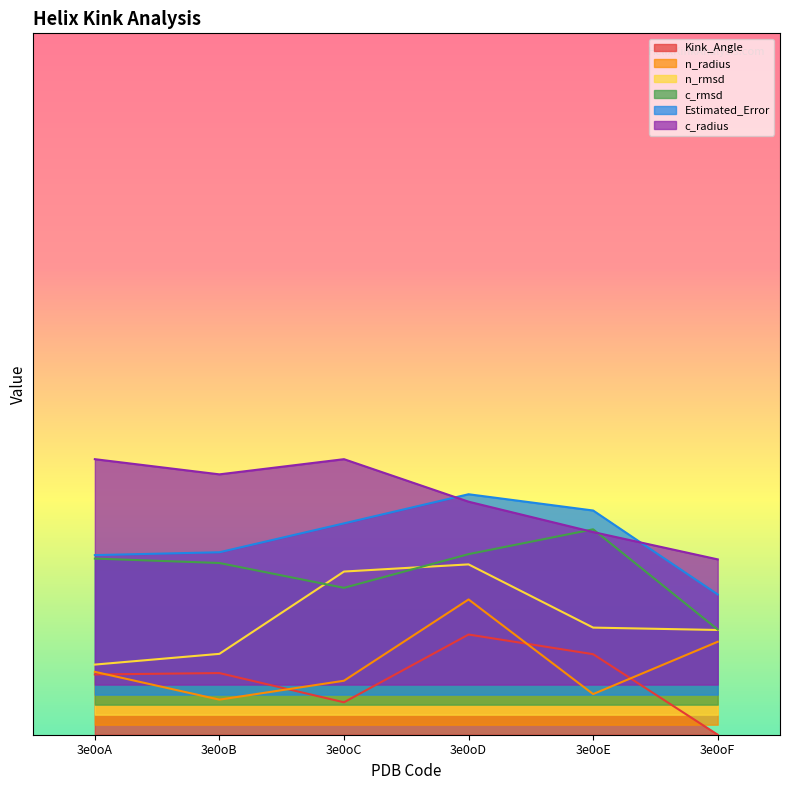

How many lines are shown in the chart?

6